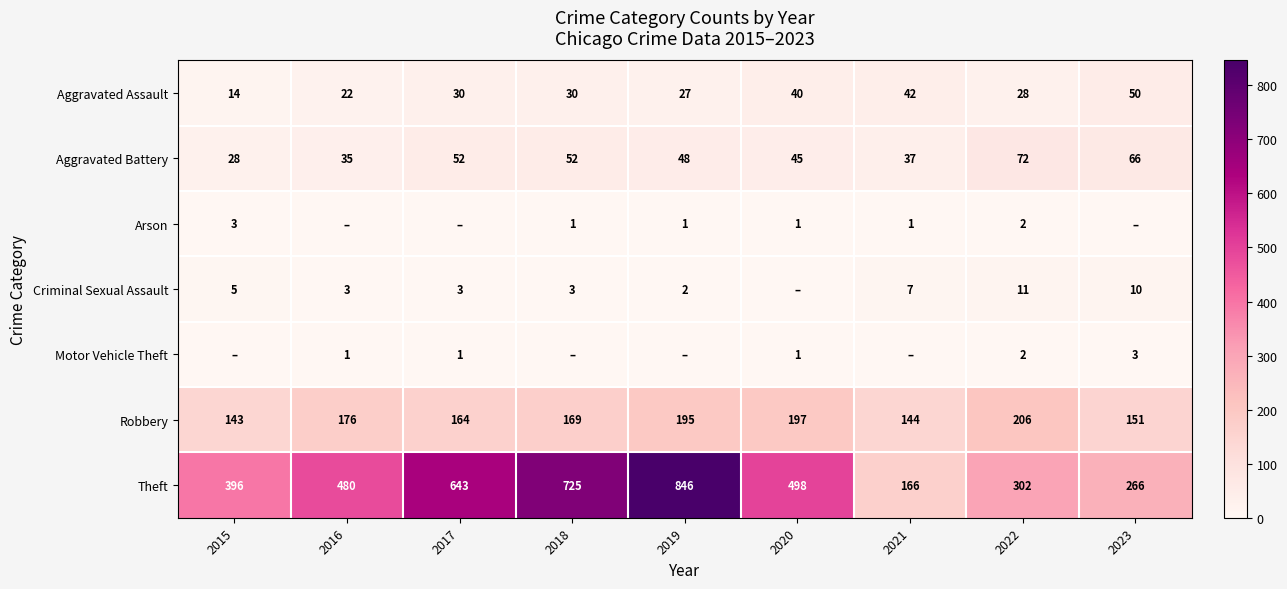

What is the approximate value of Aggravated Assault at 2019, to the nearest 5?

25